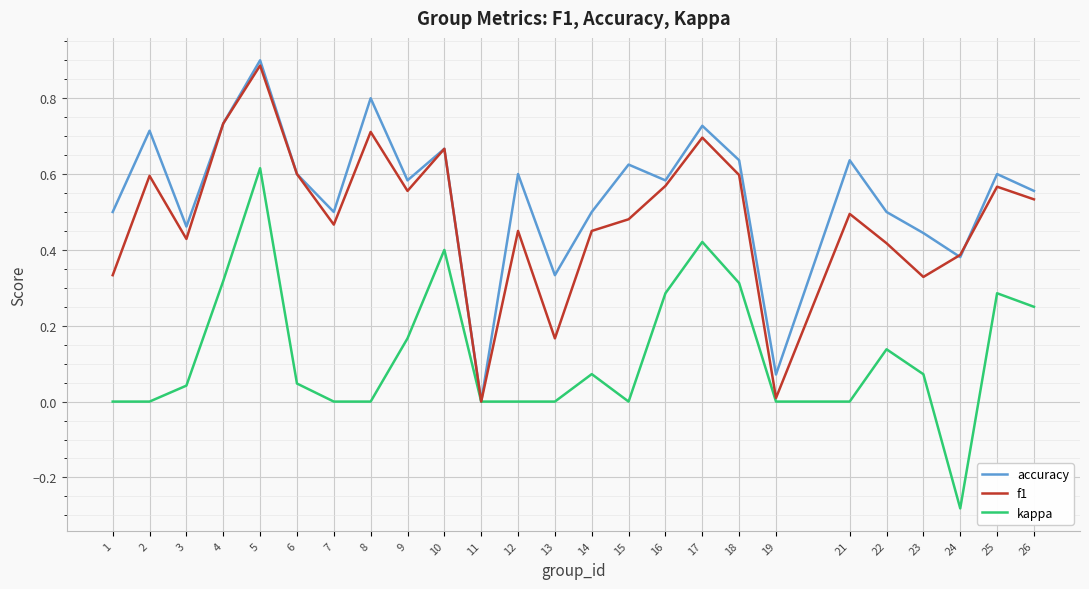

Which category has the highest value across all series?

5